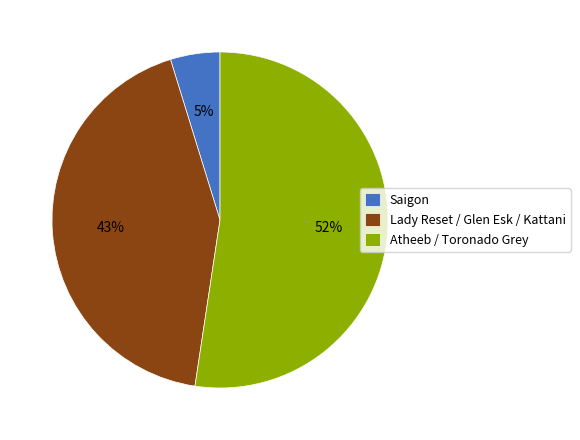

What is the smallest slice in the pie chart?

Saigon